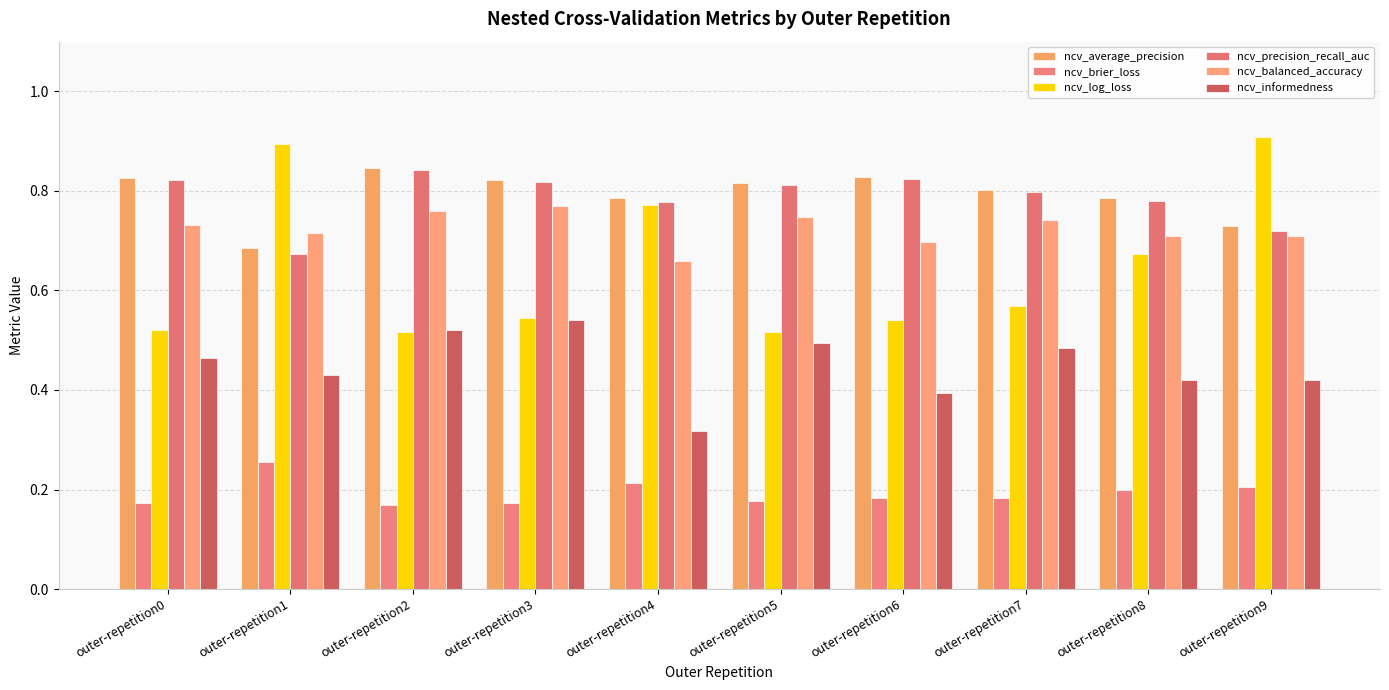

How many distinct data groups are displayed?

6